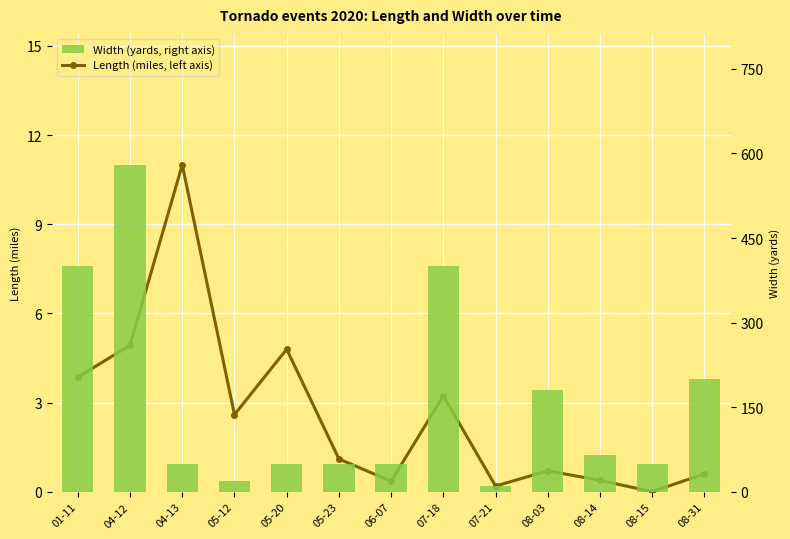

What is the total value across all series at 08-03?

180.7